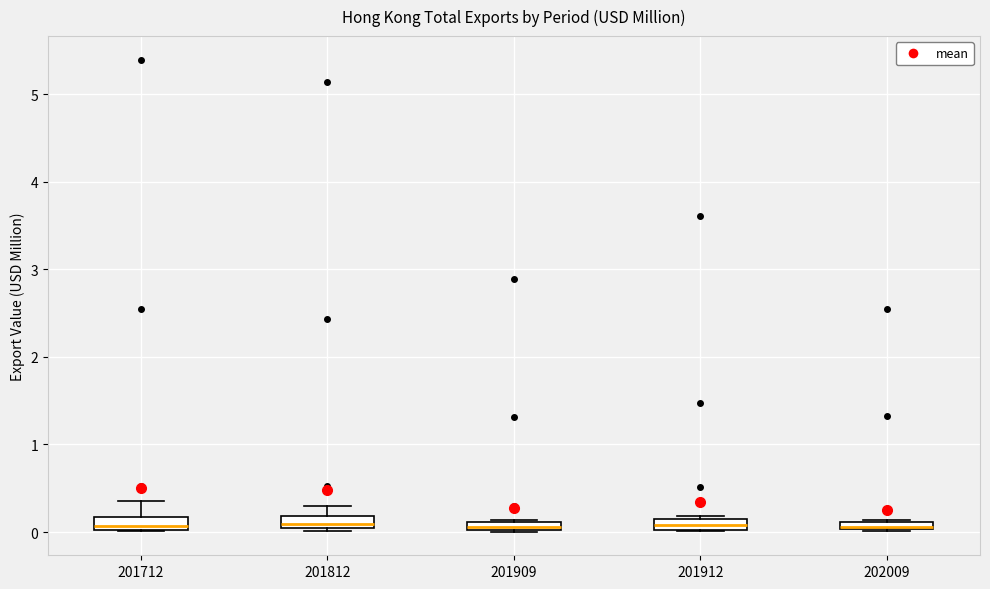

Where is the upper edge of the box at x = 201909 on the y-axis? The values are not printed on the chart, so give them approximately, as read against the axis.

0.1